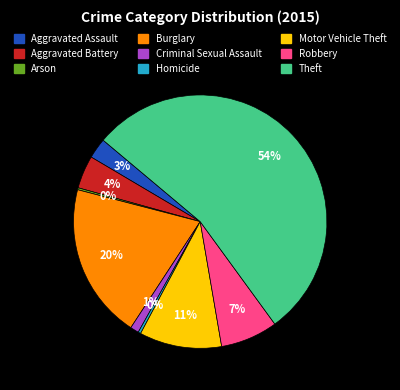

How many segments does this pie chart have?

9